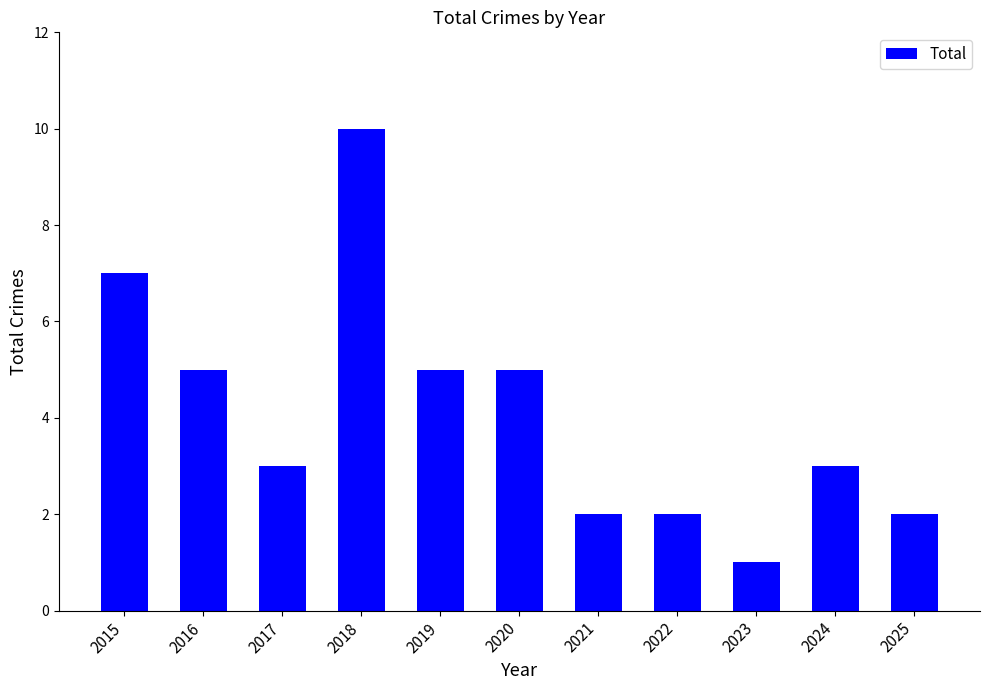

What is the average value?

4